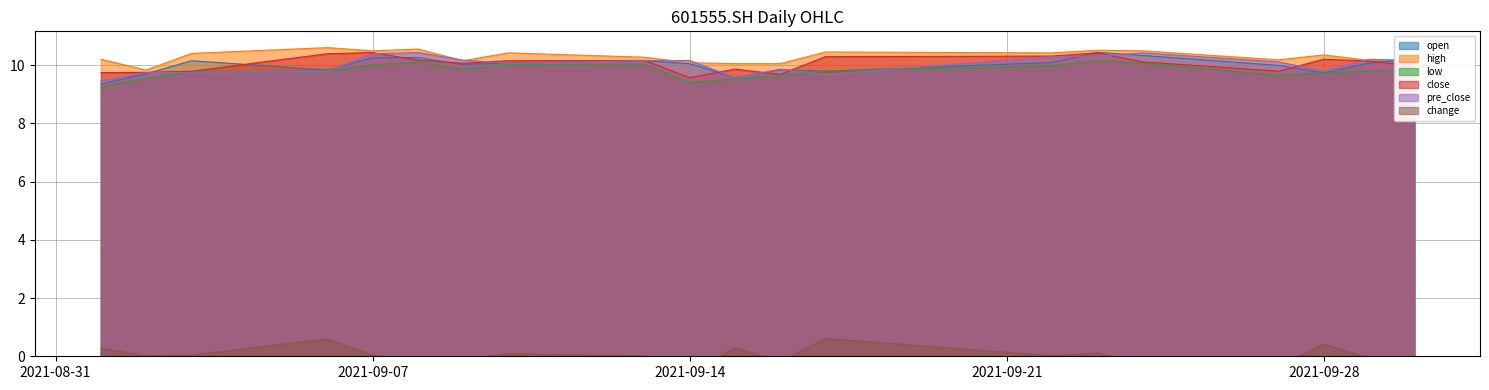

What is the maximum value for high?

10.6